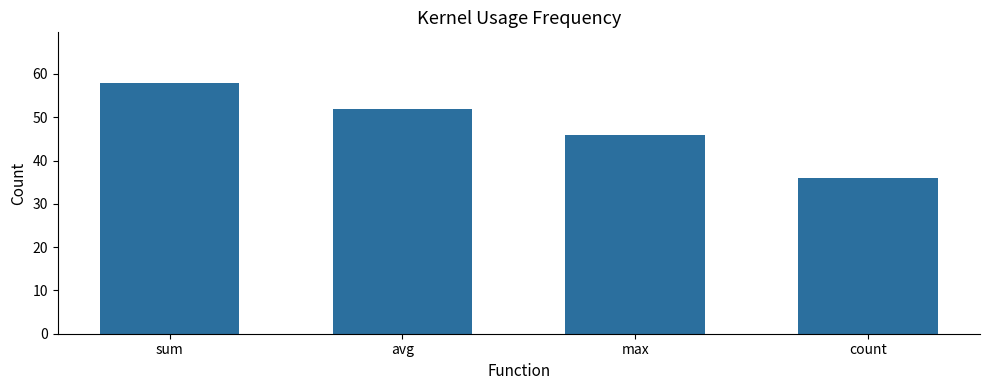

List the labels in order of value, largest first.

sum, avg, max, count